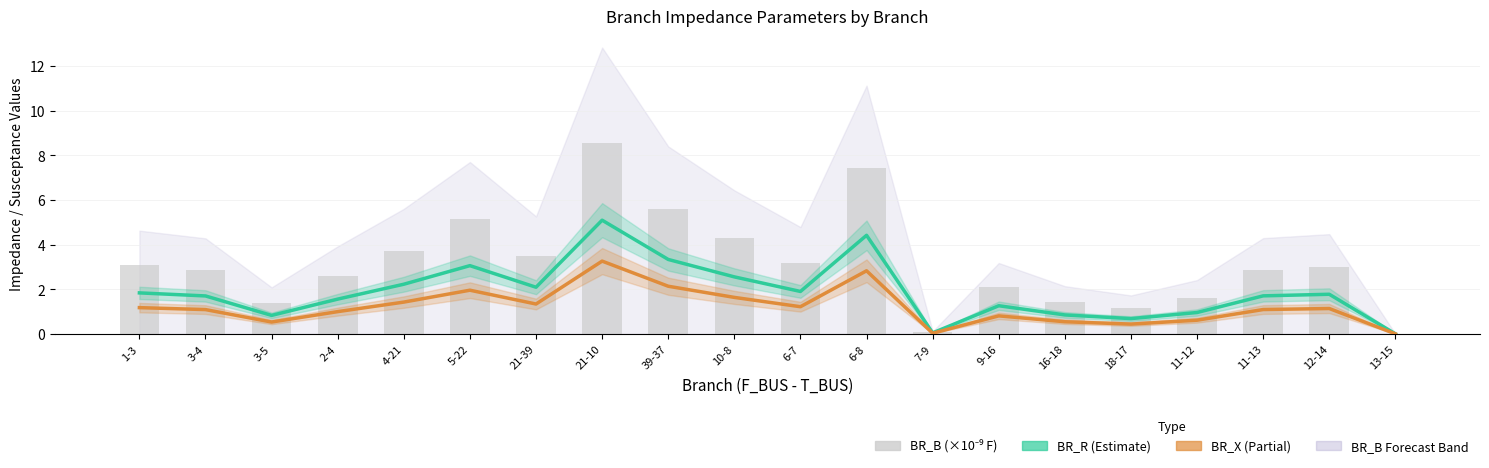

The BR_B (×10⁻⁹) series shows 2.9 at 3-4. True or false?

True